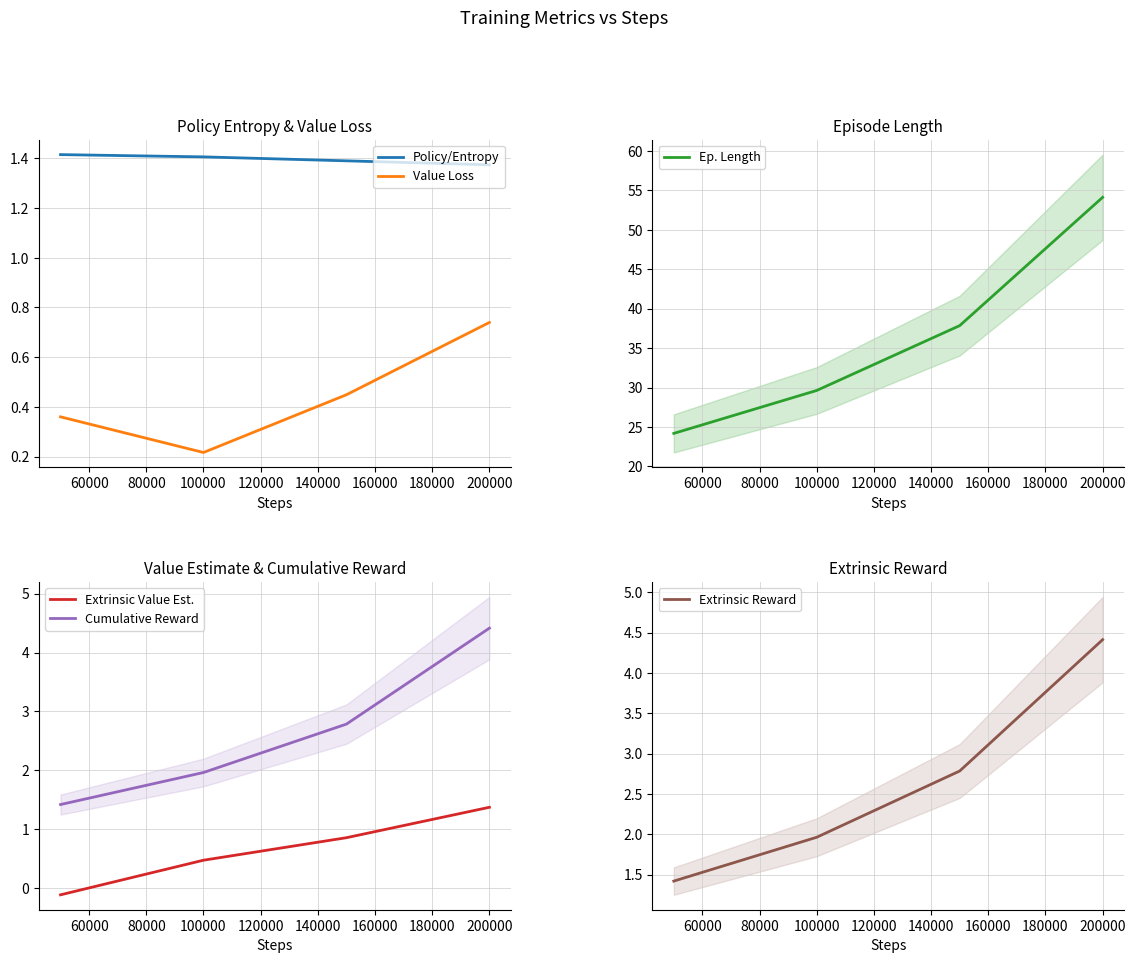

True or false: Extrinsic Value Est. and Cumulative Reward intersect in this chart.

False